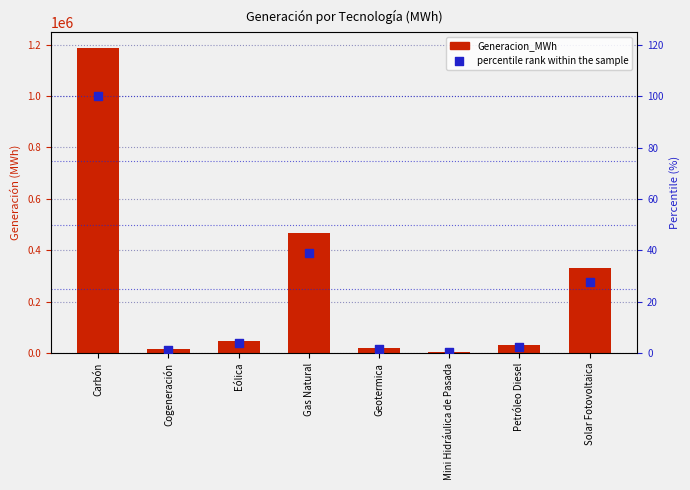

What are all the series names shown in the legend?

Generacion_MWh, percentile rank within the sample